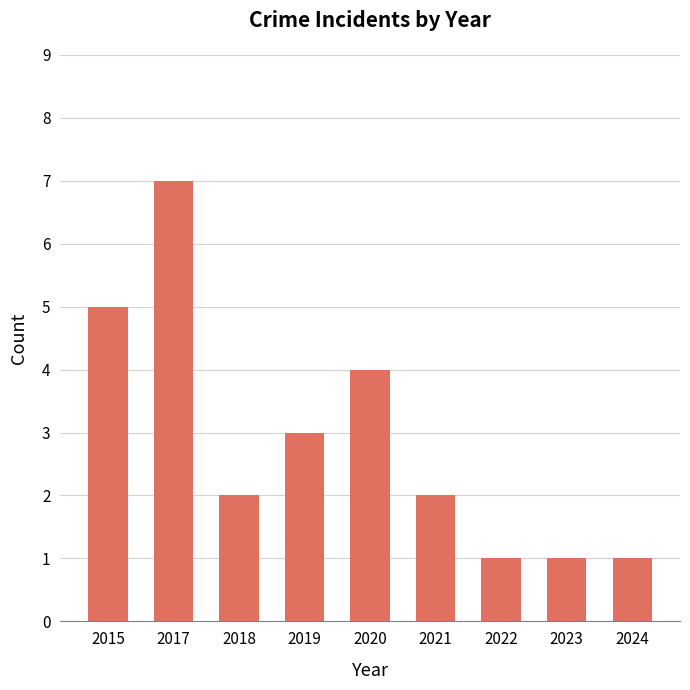

How many bars are there in total?

9